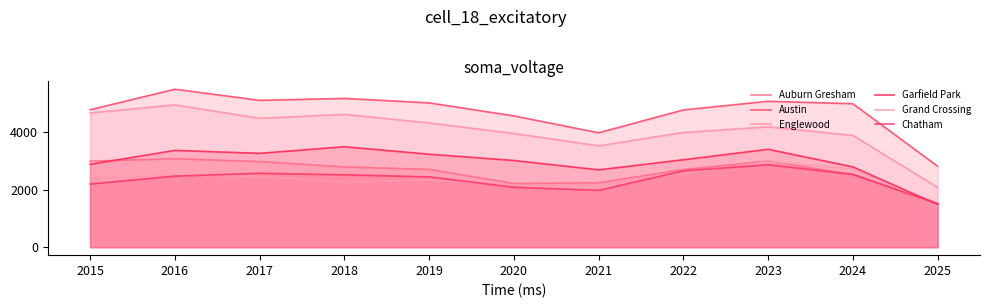

Count the number of categories in the chart.

11